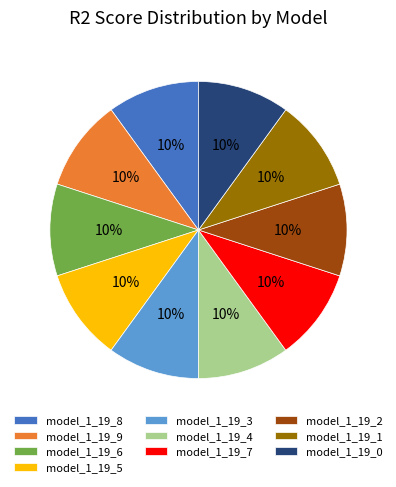

Combined, do model_1_19_3 and model_1_19_0 account for over 50%?

No